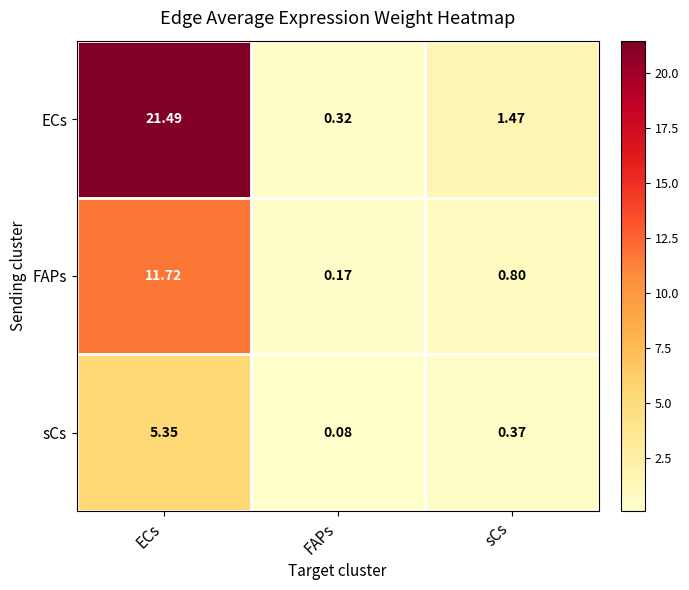

Which category has the lowest value across all series?

FAPs